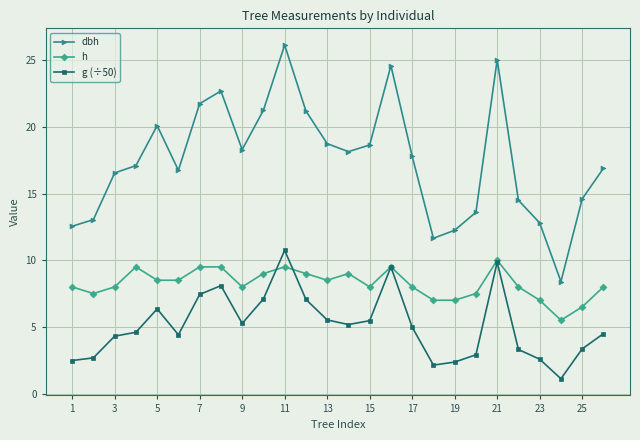

What is the smallest value displayed?

1.1